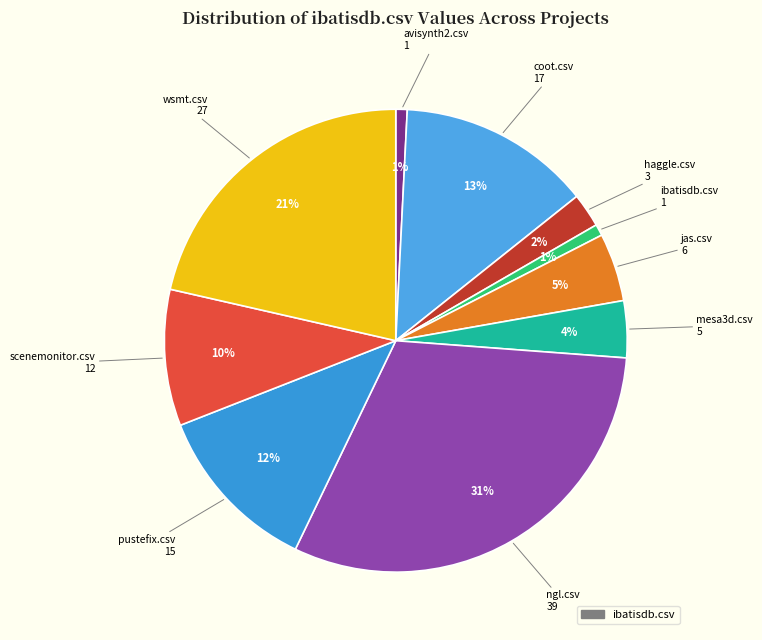

How many segments does this pie chart have?

10